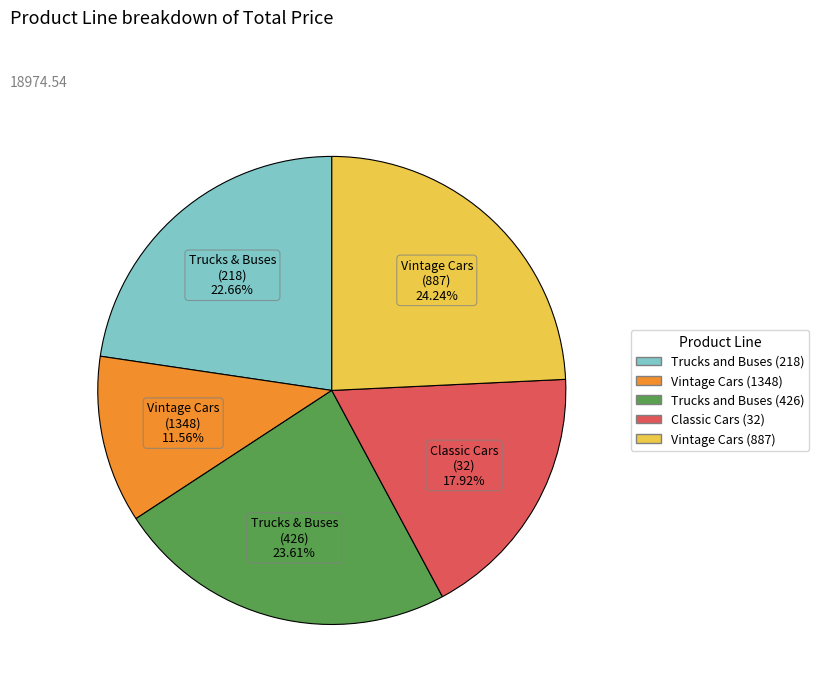

Count the number of slices in the pie.

5